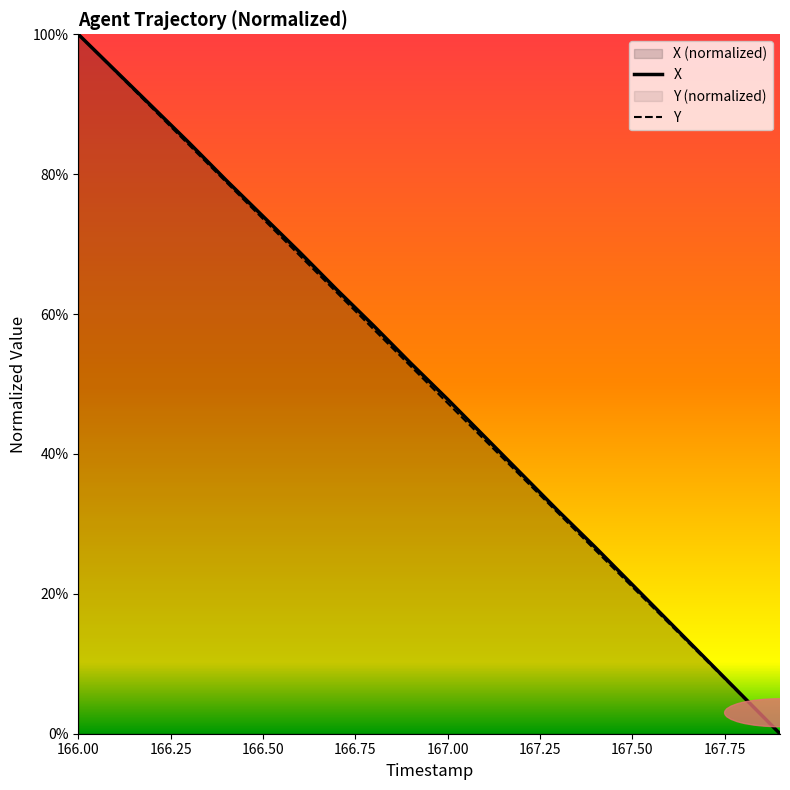

Does the chart display data point markers on the line(s)?

No